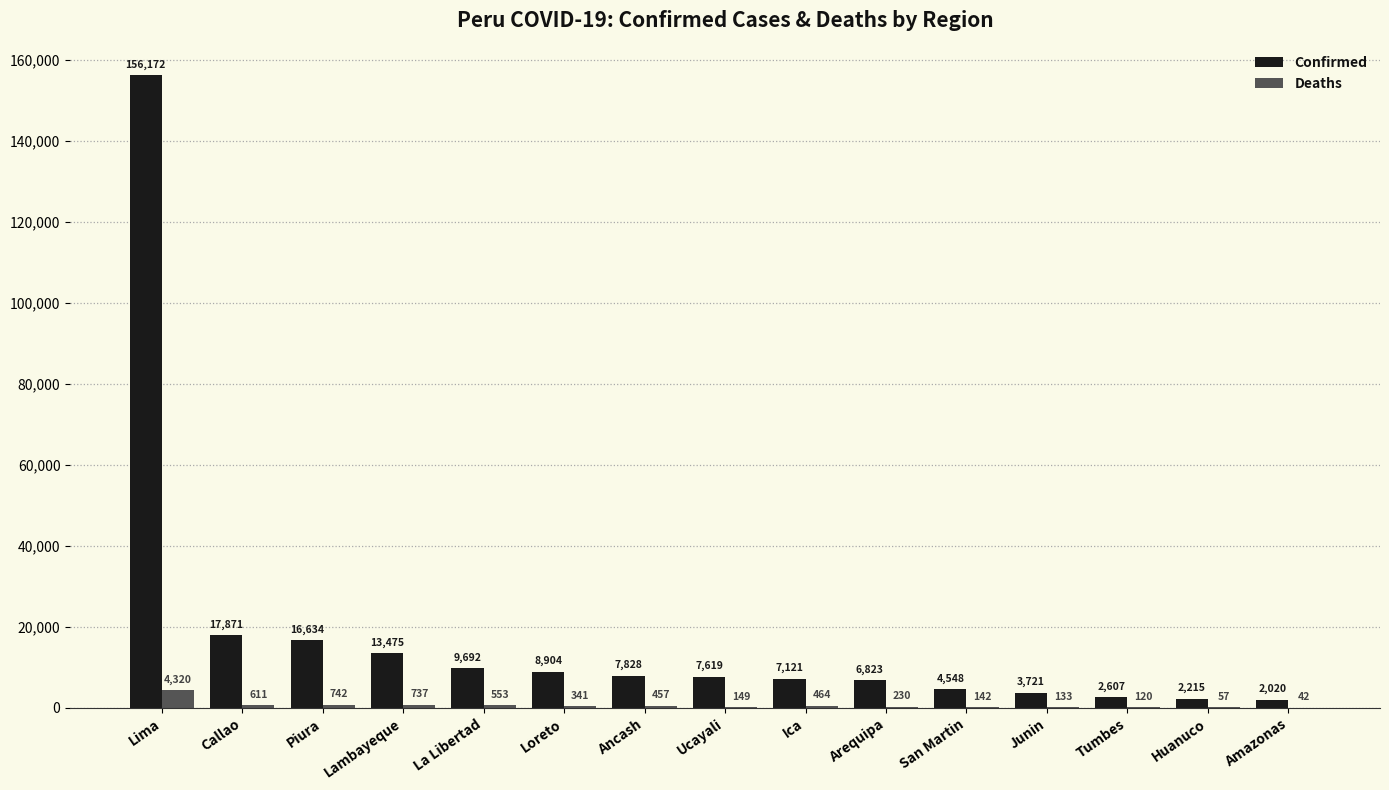

Is it true that Deaths equals 4320 at Lima?

True